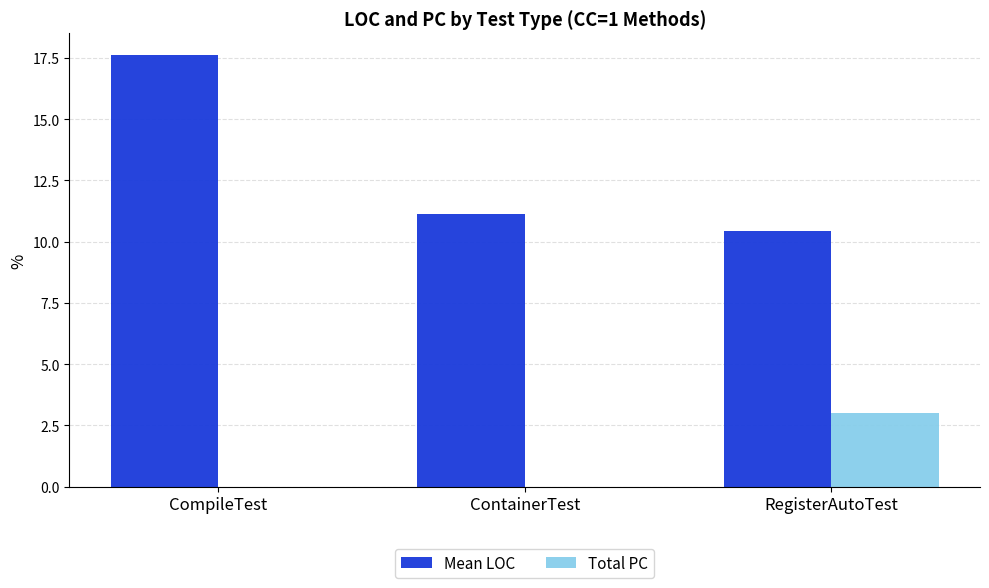

What is the difference between the Mean LOC values at ContainerTest and RegisterAutoTest?

0.7